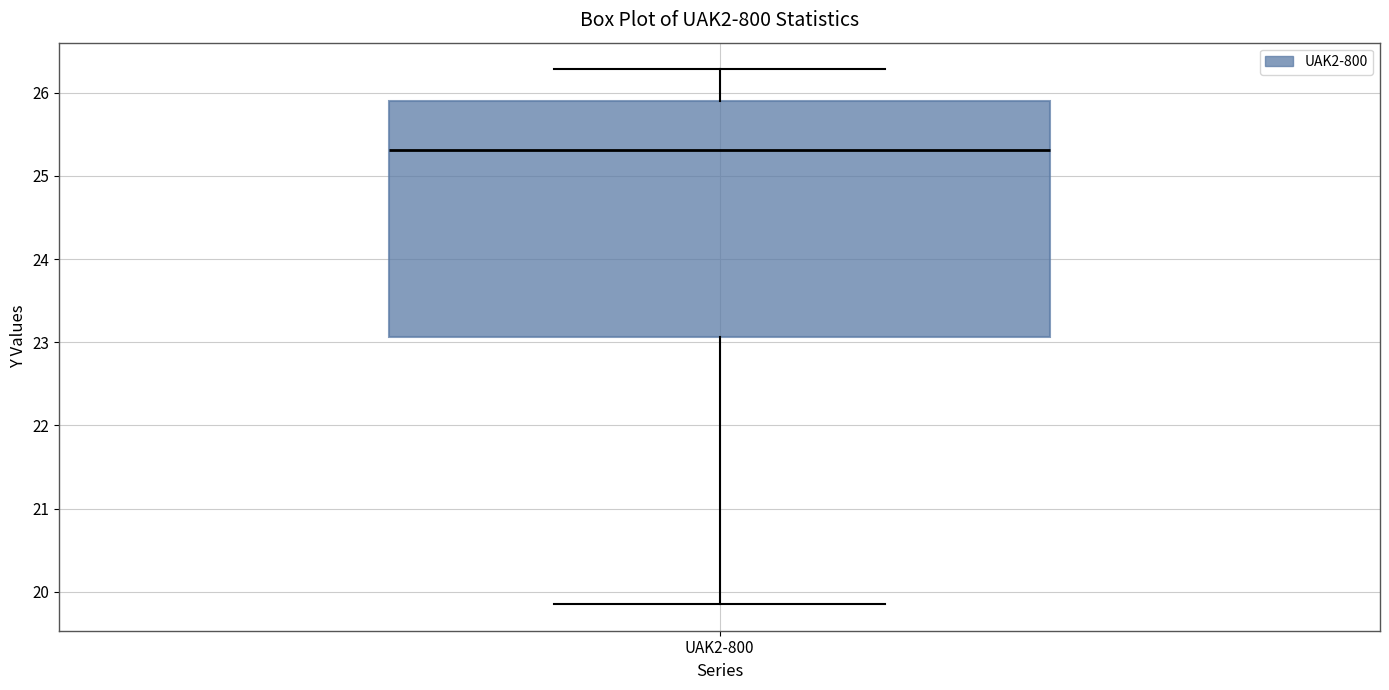

Transcribe this box plot: give where the median line is, the range the box spans, and where the two whiskers end, as read against the y-axis. The values are not printed on the chart, so give them approximately, as read against the axis.

median 25.3, box 23.1 to 25.9, whiskers 19.9 to 26.3